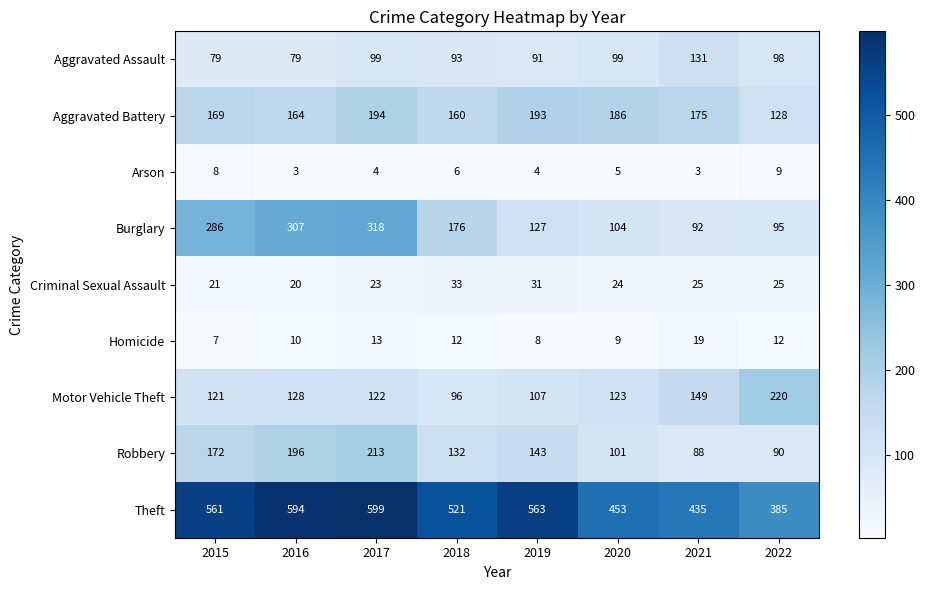

The value of Arson at 2017 is 4. True or false?

True